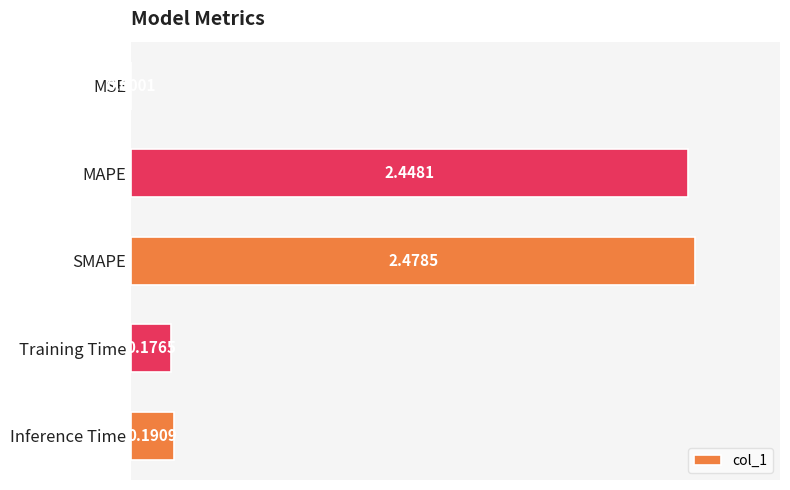

Between Training Time and Inference Time, which is larger?

Inference Time